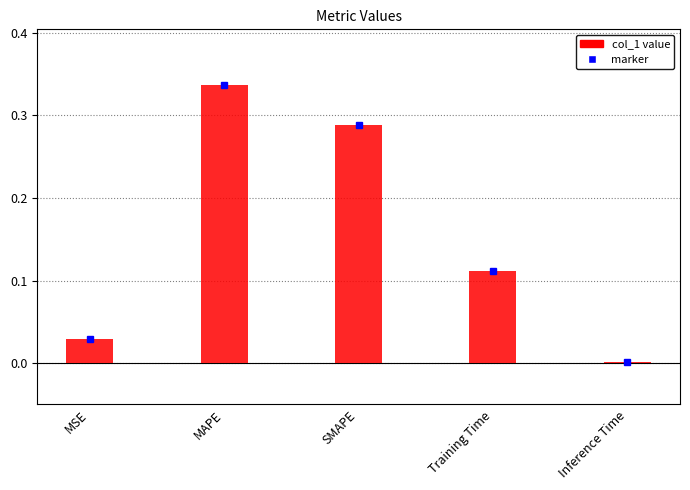

Does the chart contain stacked bars?

No